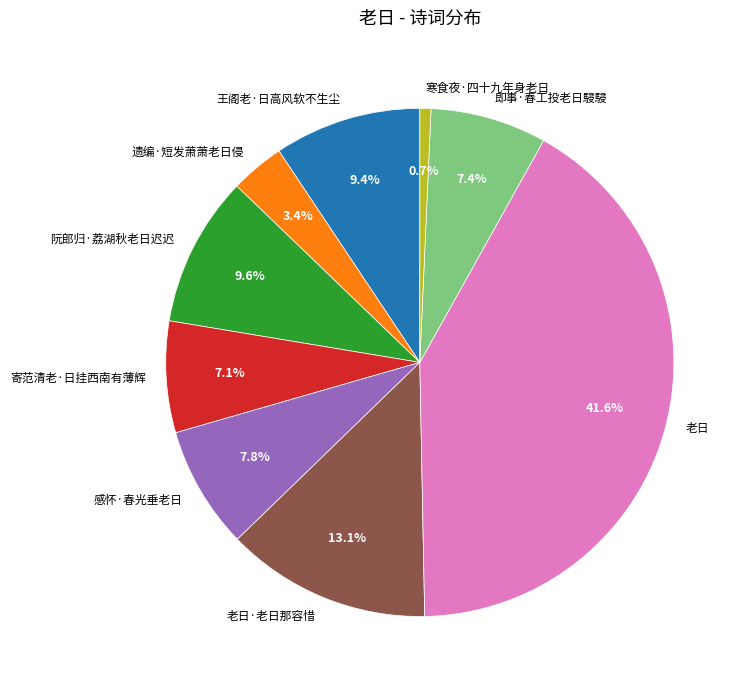

How many segments does this pie chart have?

9